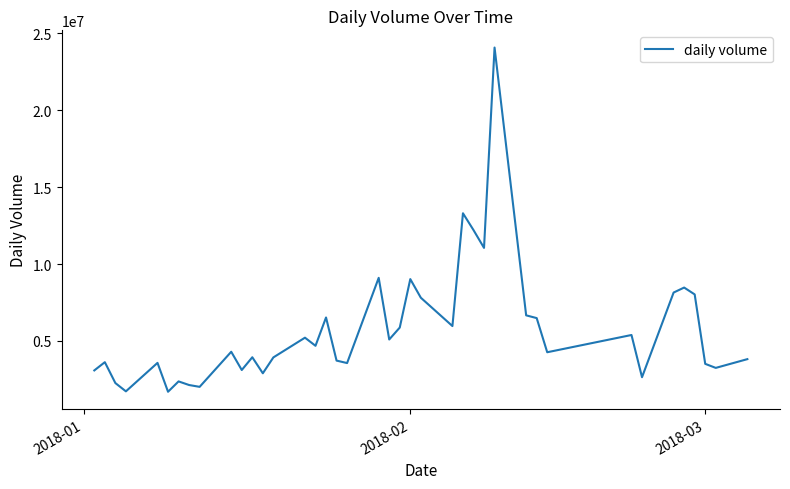

What is the difference between the maximum and minimum values?

22388044